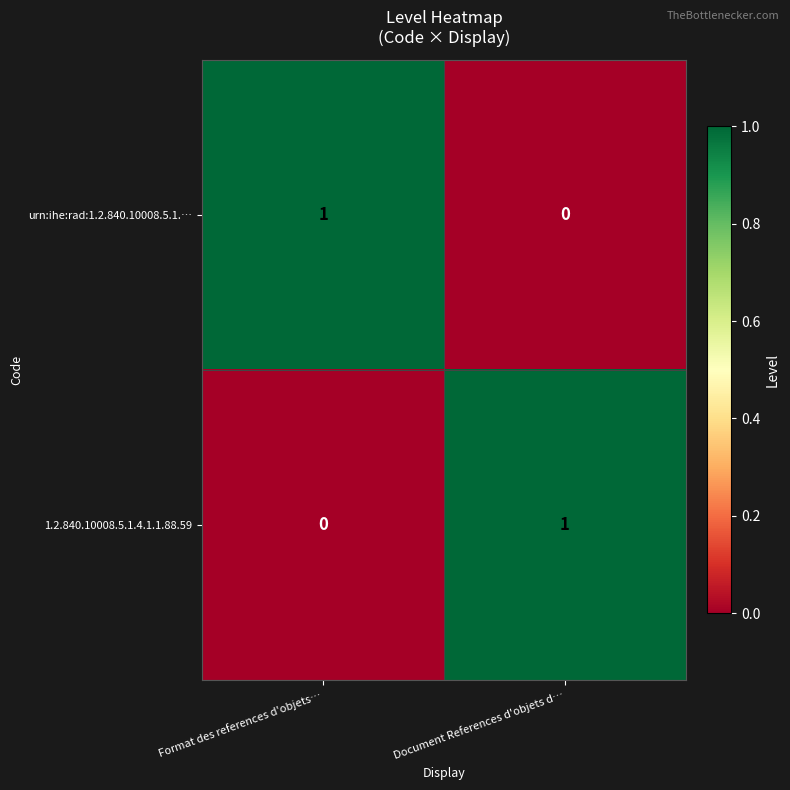

At which label does 1.2.840.10008.5.1.4.1.1.88.59 reach its peak?

Document References d'objets d…